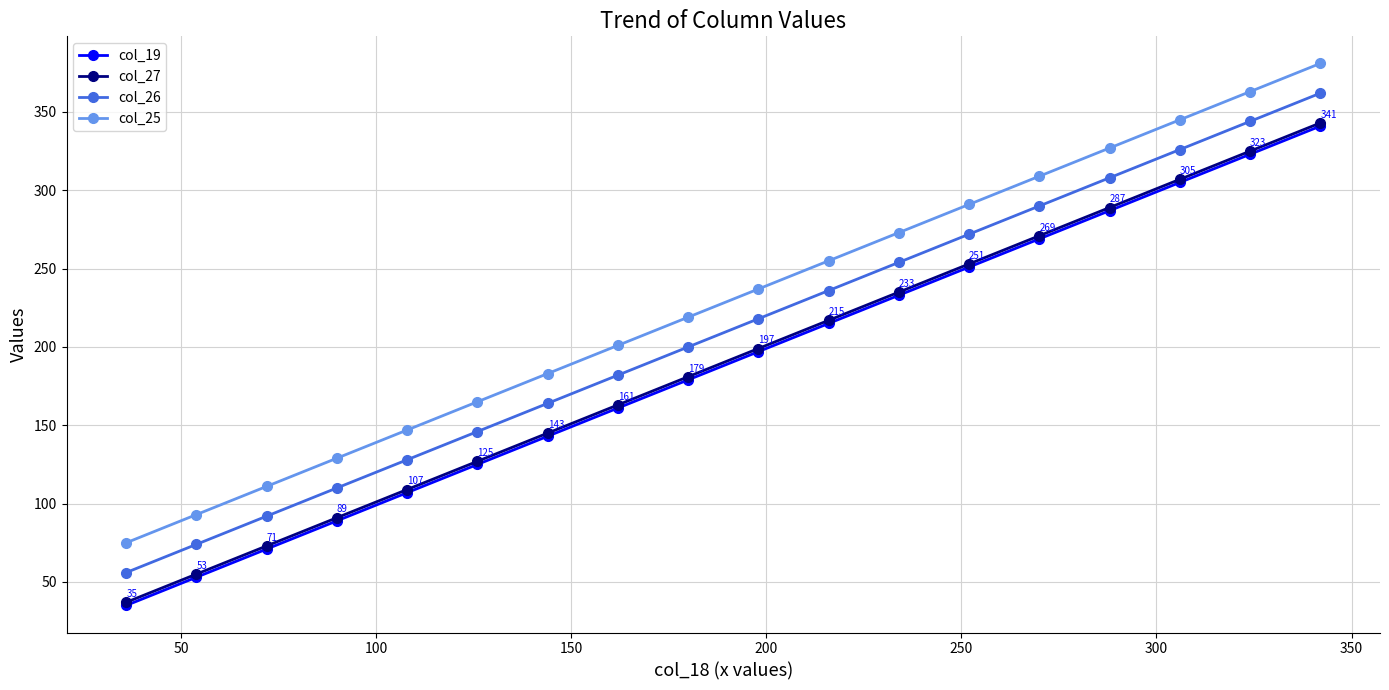

At how many categories does at least one series exceed 317?

4